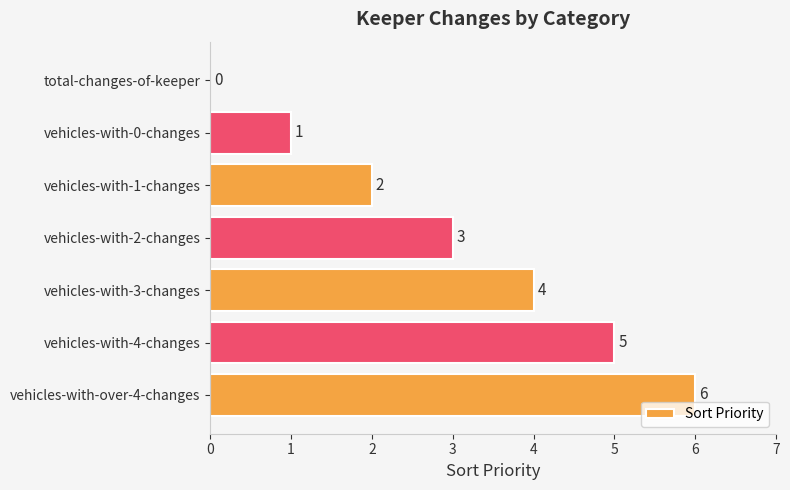

How many positive values are there?

6